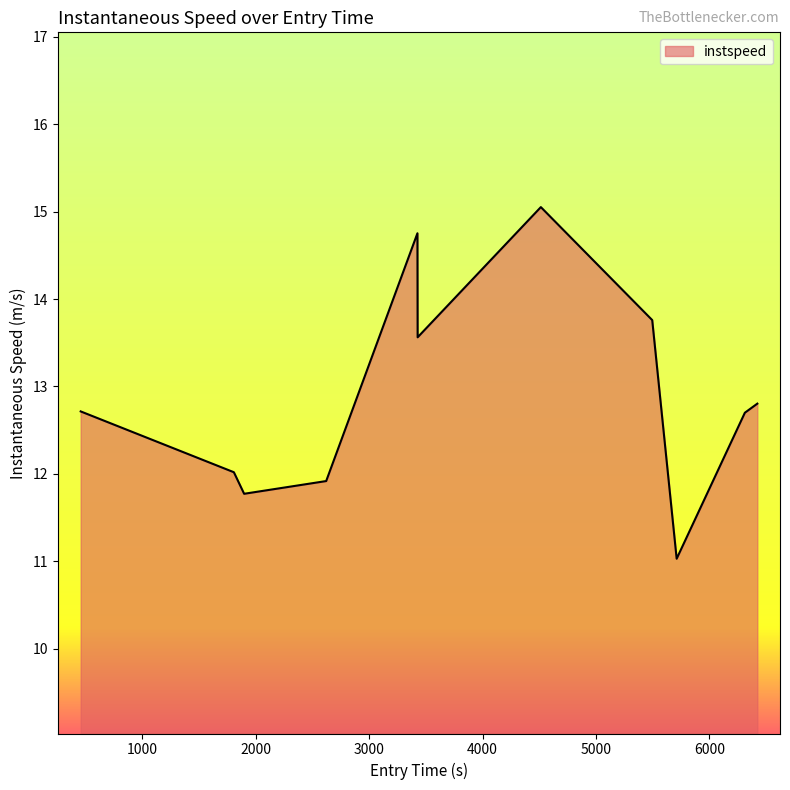

What is the minimum value shown in the chart?

11.0